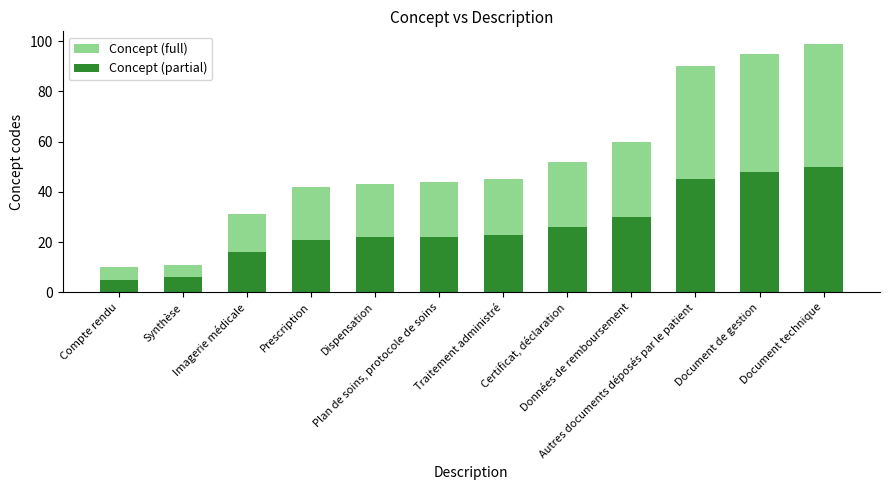

List the series in order of their peak value, lowest first.

Concept (partial), Concept (full)